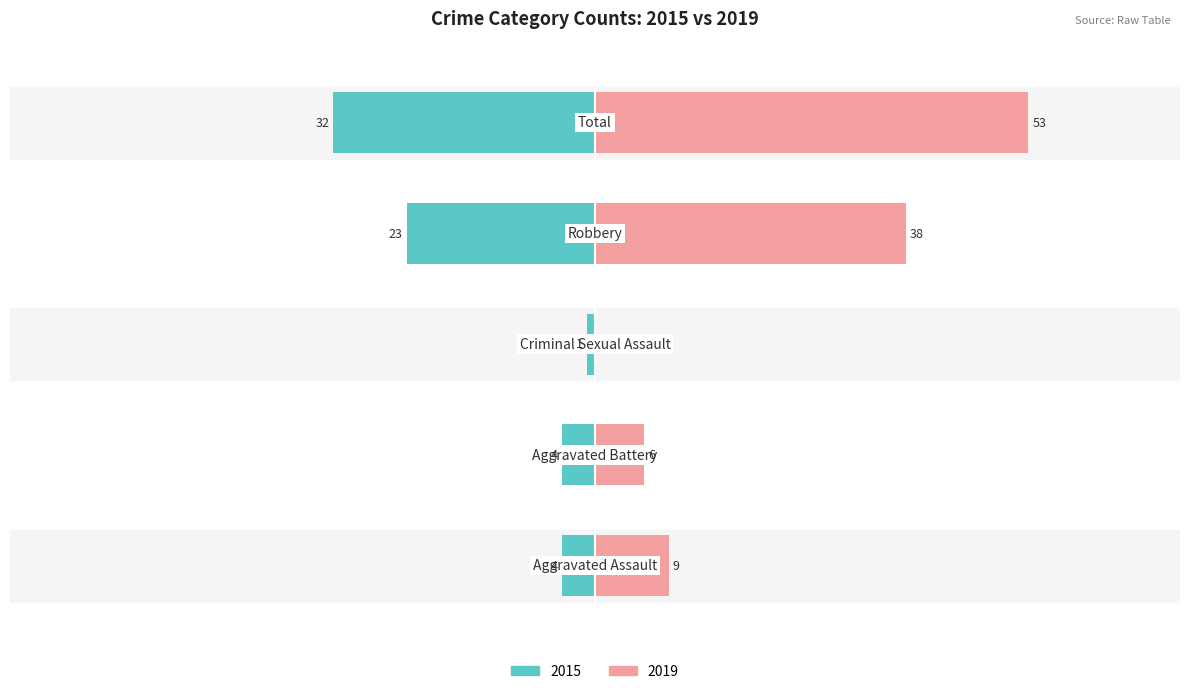

How many data points in 2019 are above 9?

2